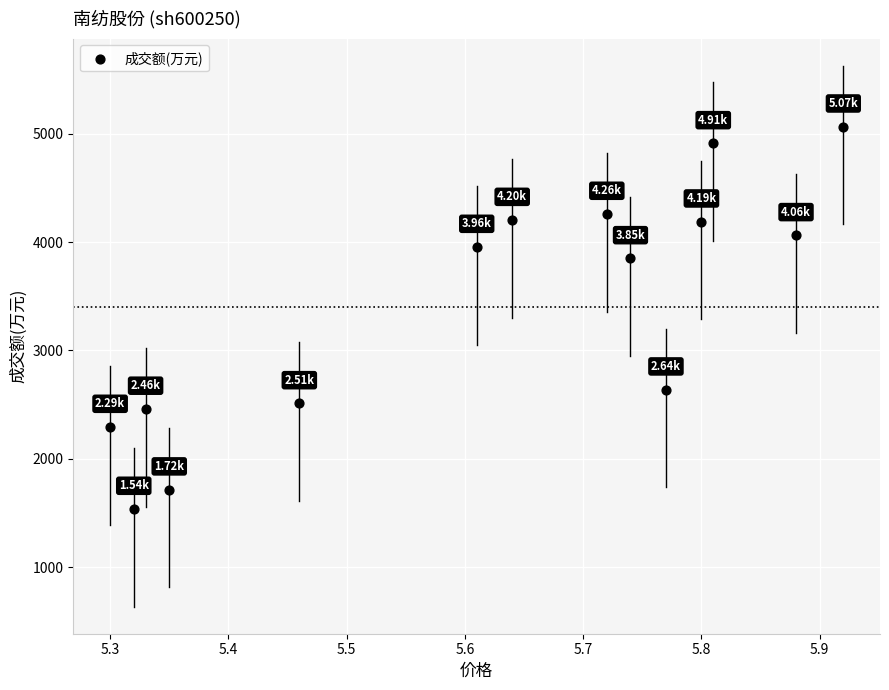

What is the range of Y values (max minus min)?

3530